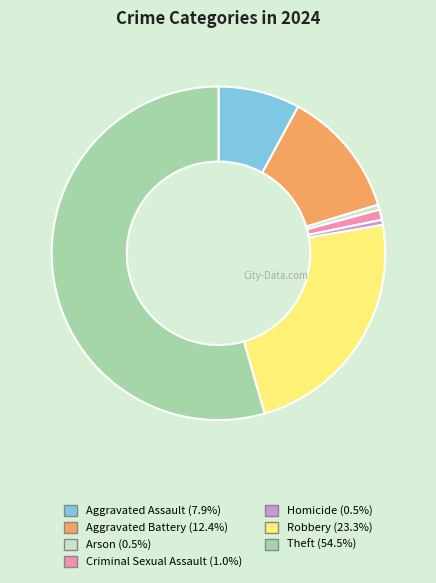

Is there any slice that represents more than half of the pie?

Yes